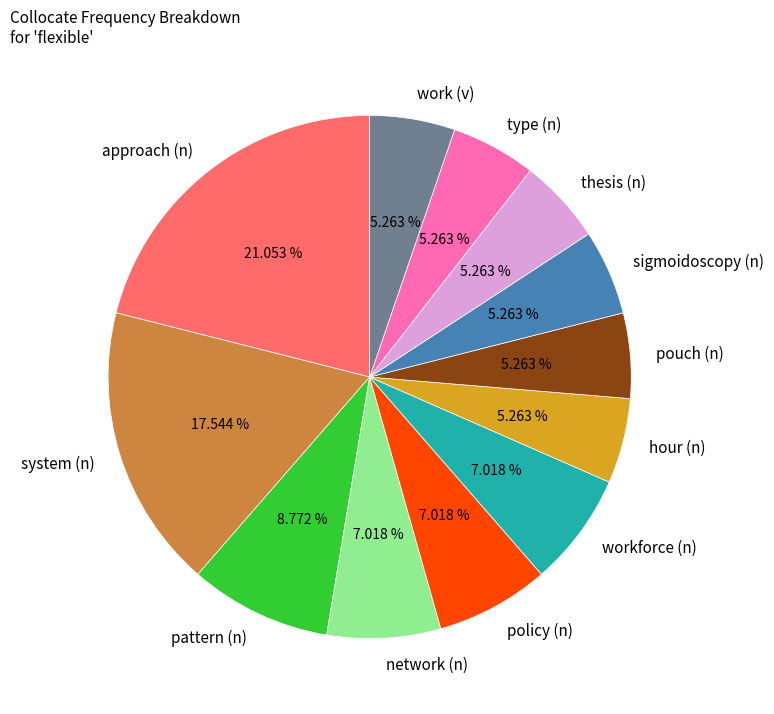

The pouch (n) slice represents 1% of the pie. True or false?

False